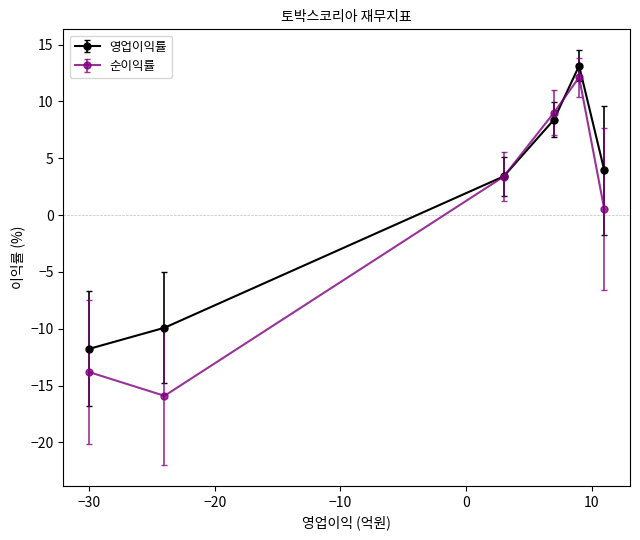

Which series has the widest spread of values?

순이익률